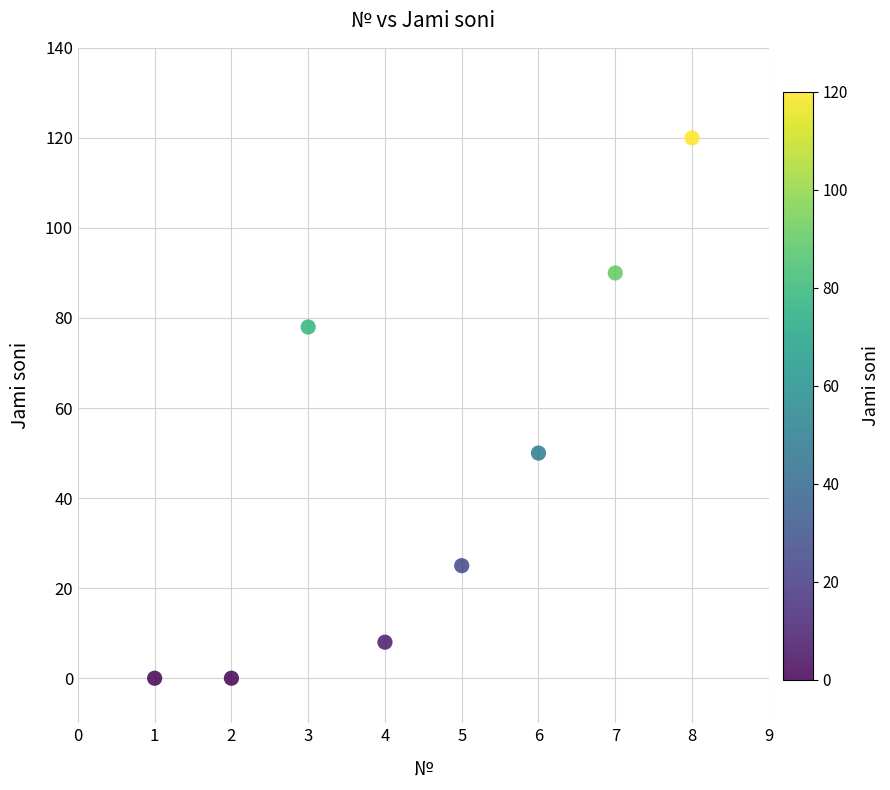

What is the range of X values (max minus min)?

7